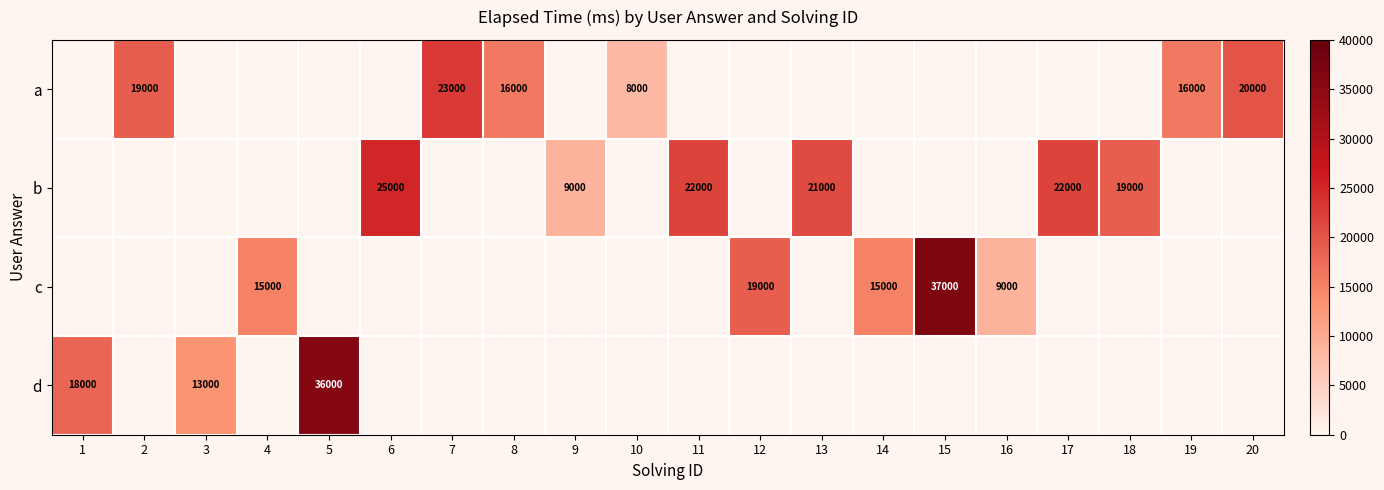

The c series shows 23839 at 4. True or false?

False